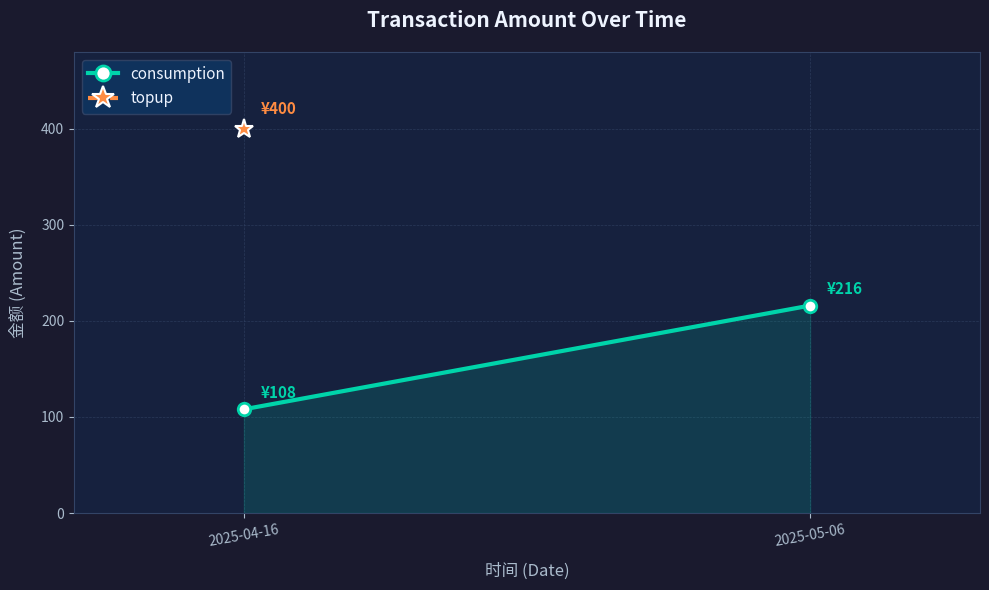

Reading left to right, list all the values displayed in this chart.

108	216